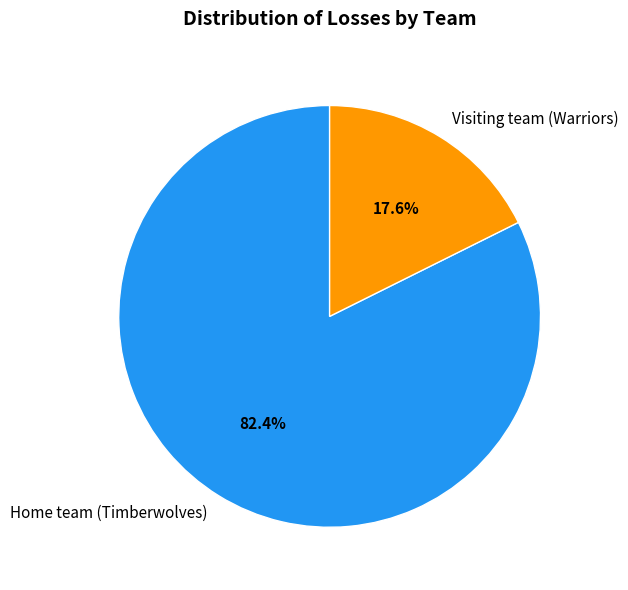

To the nearest percent, what is the average slice percentage?

50%